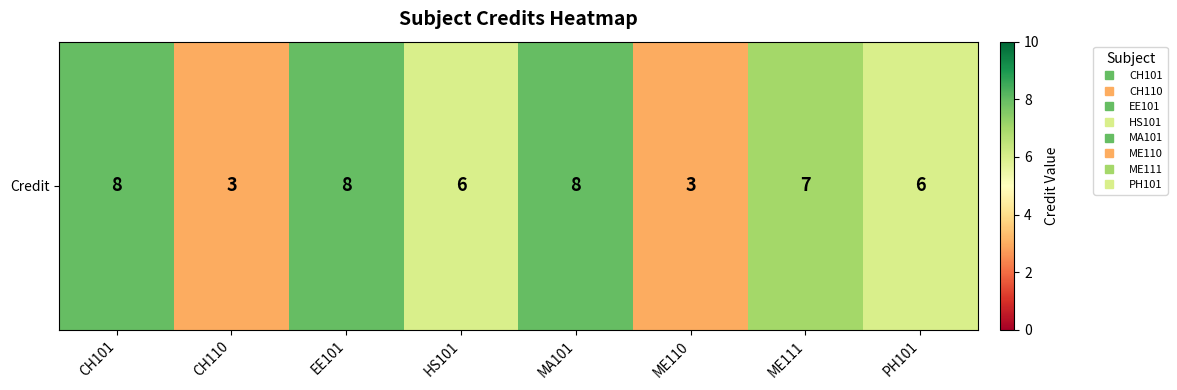

What is the difference between the values at CH110 and PH101?

3